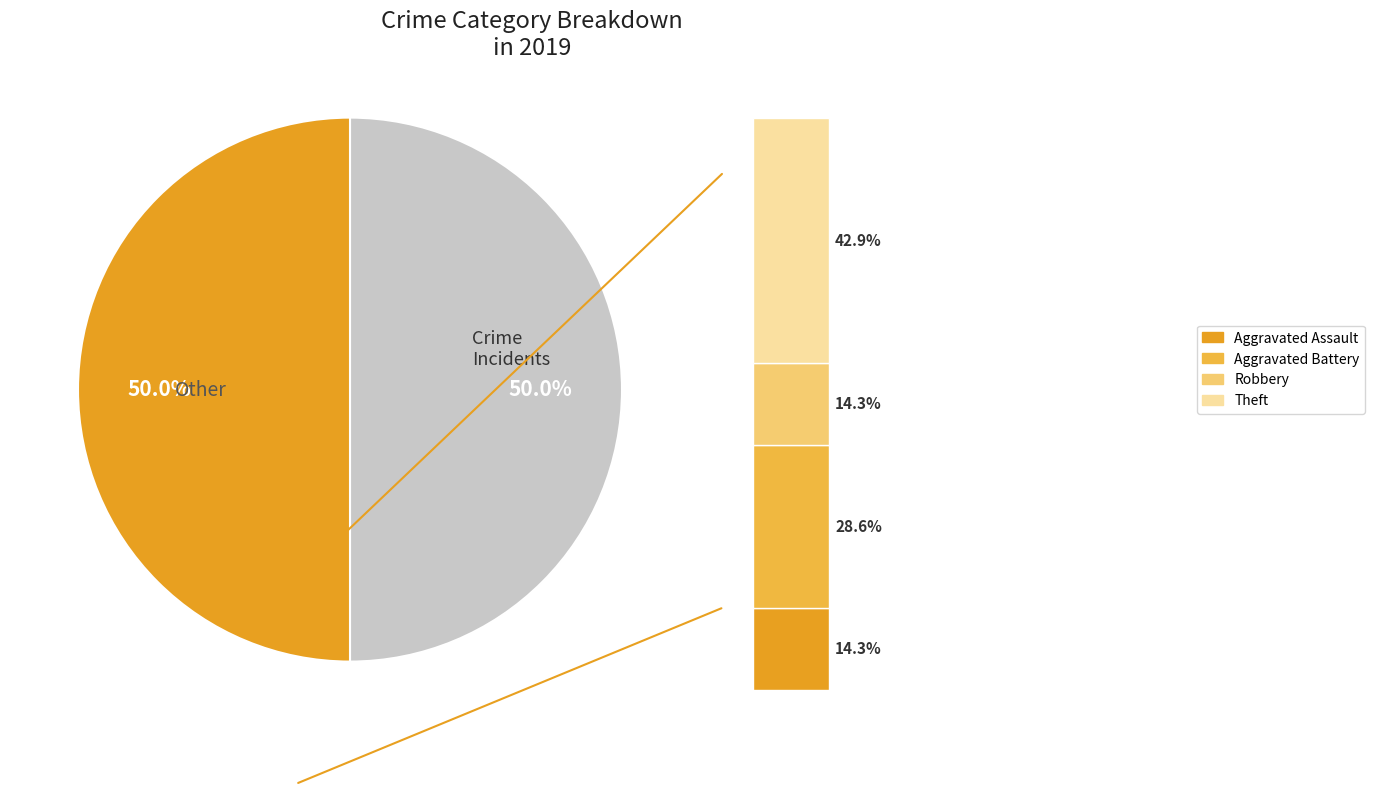

To the nearest percent, what is the combined percentage of Robbery and Aggravated Assault?

29%